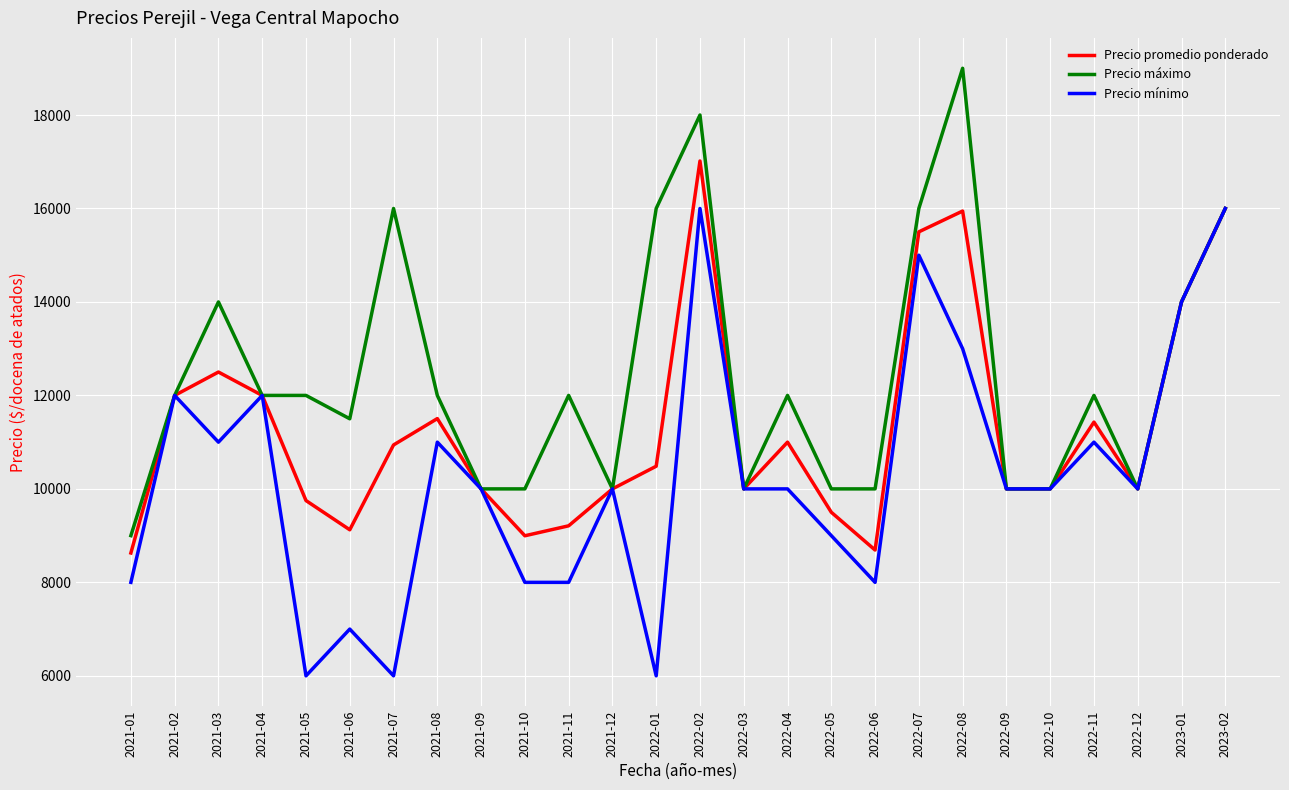

What is the minimum value for Precio mínimo?

6000